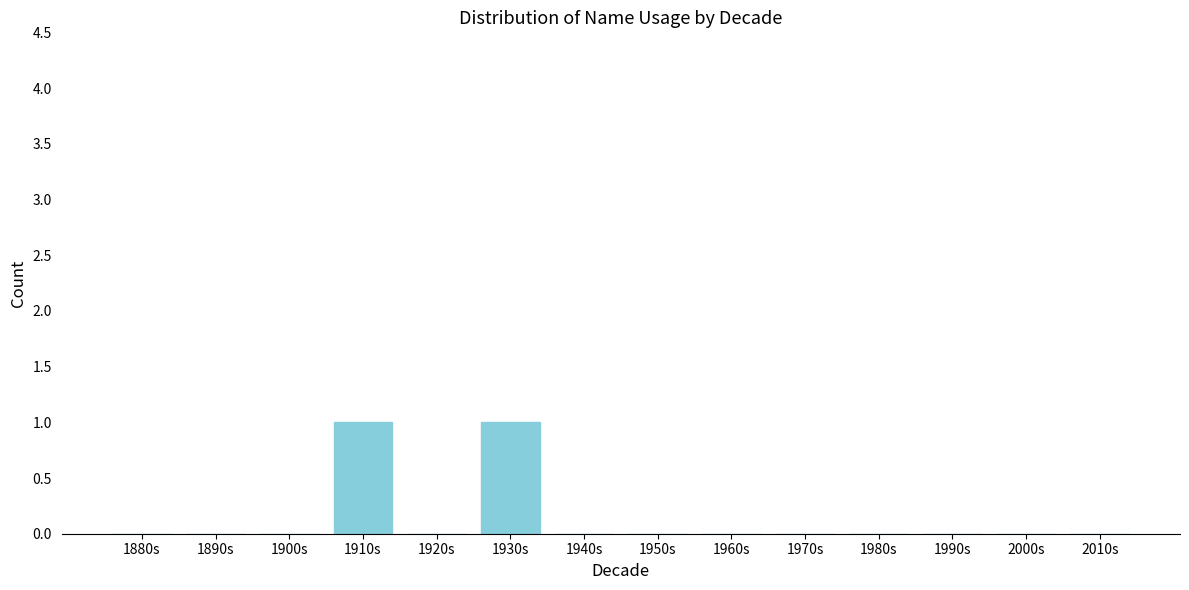

Reading left to right, extract all data points from this chart.

1880s=0	1890s=0	1900s=0	1910s=1	1920s=0	1930s=1	1940s=0	1950s=0	1960s=0	1970s=0	1980s=0	1990s=0	2000s=0	2010s=0